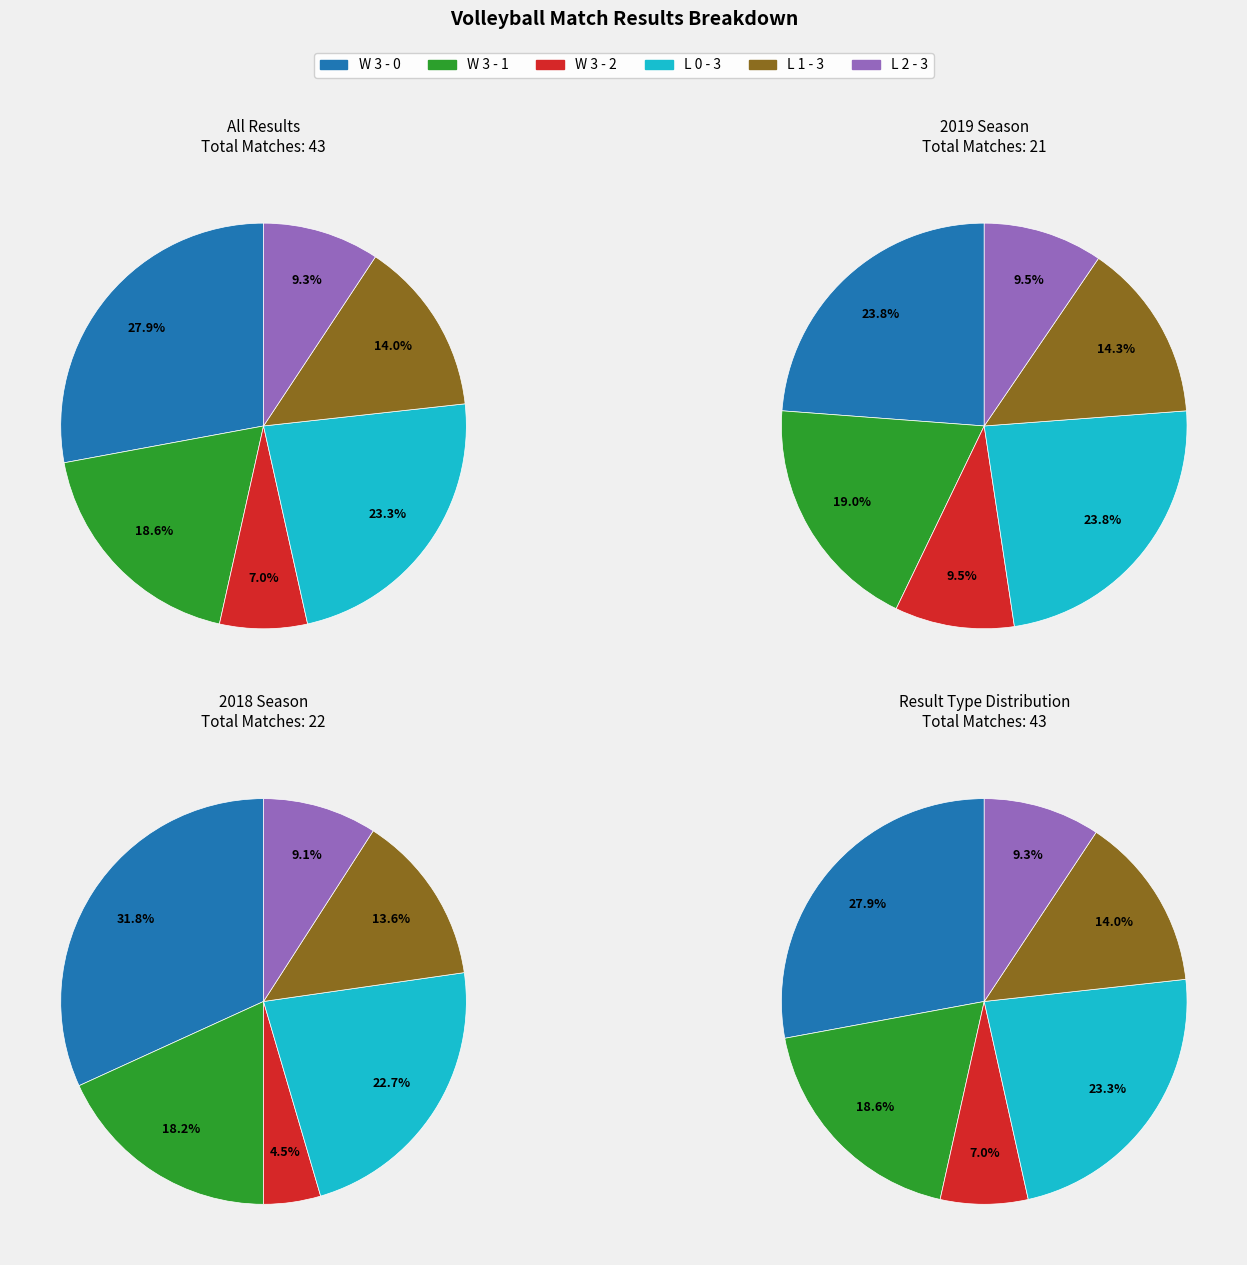

Is L 0 - 3 the majority of the pie?

No